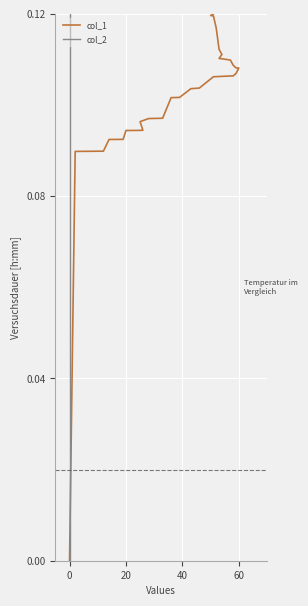

The value of col_2 at 0 is 0.1. True or false?

True